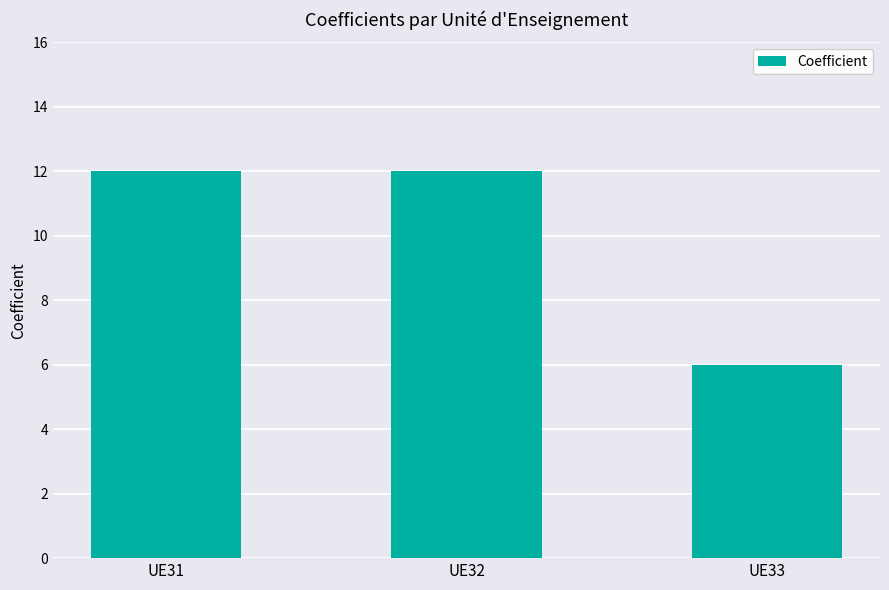

What is the ratio of the value at UE31 to the value at UE32?

1.0